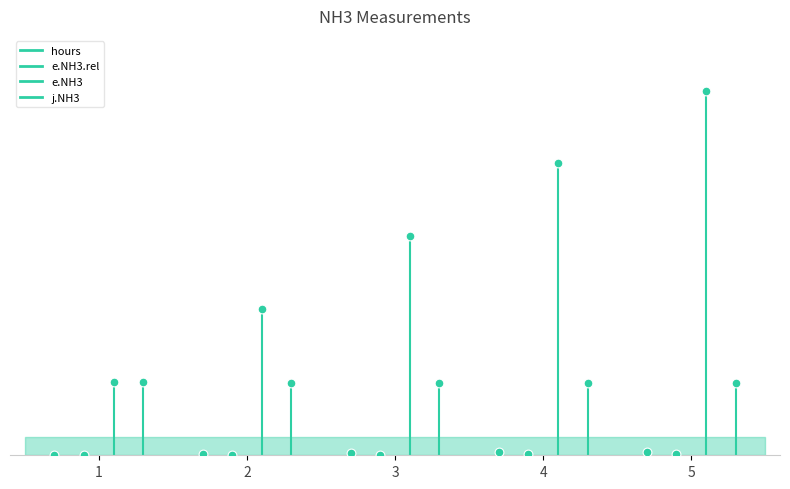

Is the value of hours at 2 greater than the value of e.NH3 at 2?

No